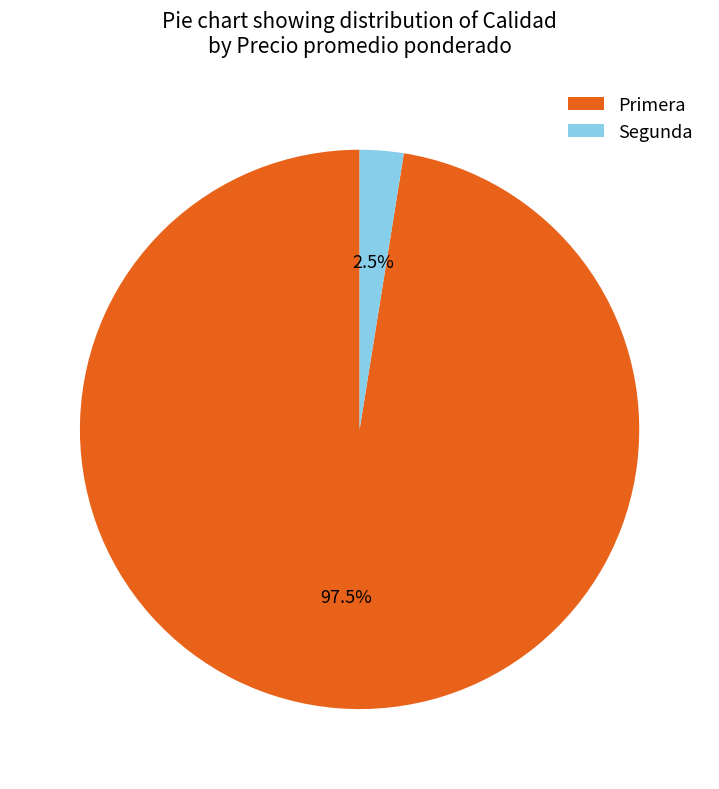

Does Segunda account for over 50% of the chart?

No